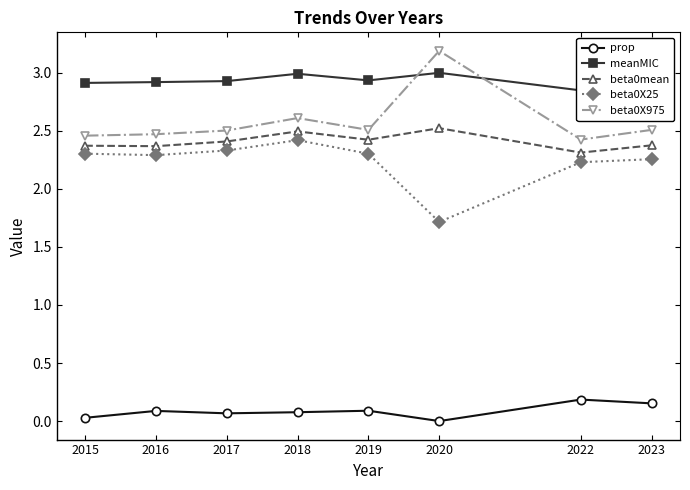

At 2019, list the series in order from smallest to largest.

prop, beta0X25, beta0mean, beta0X975, meanMIC